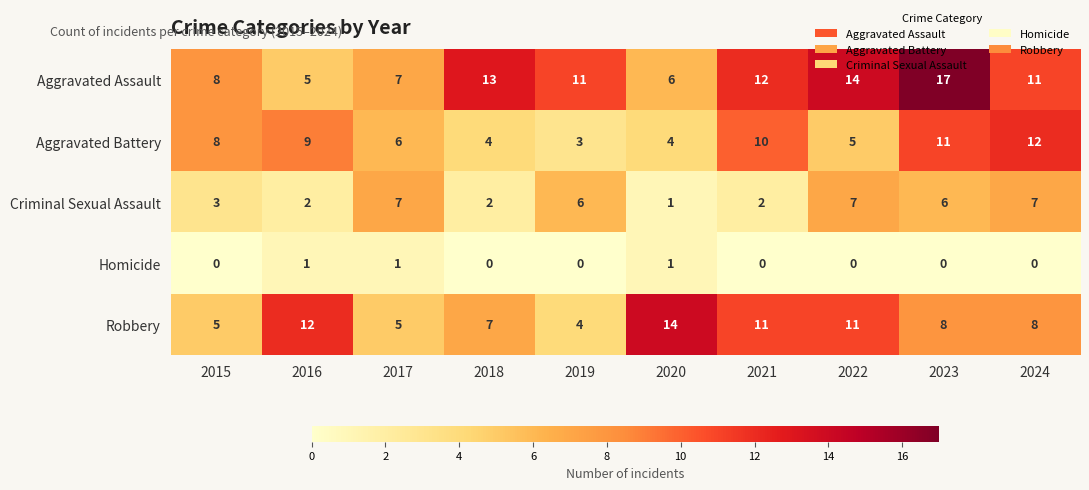

What is the sum of the Criminal Sexual Assault values at 2020 and 2021?

3